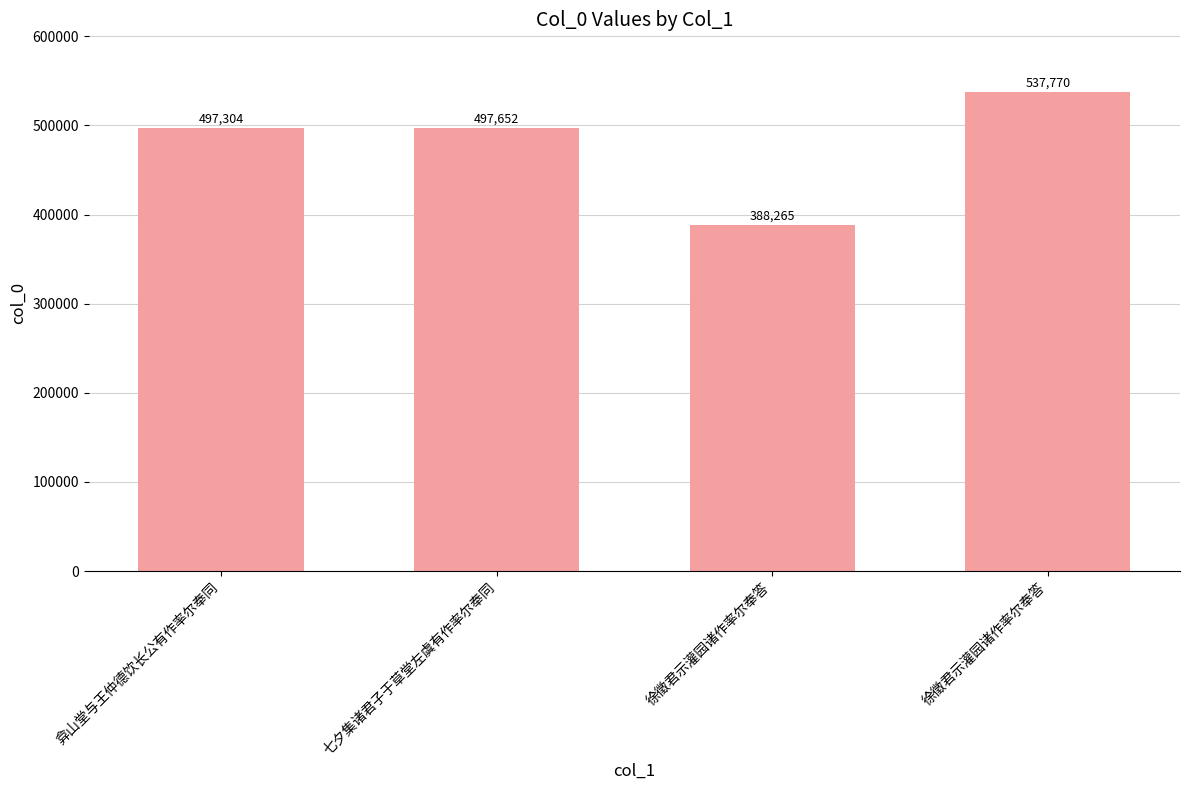

Where is the data nearest to the value 463017?

弇山堂与王仲德饮长公有作率尔奉同